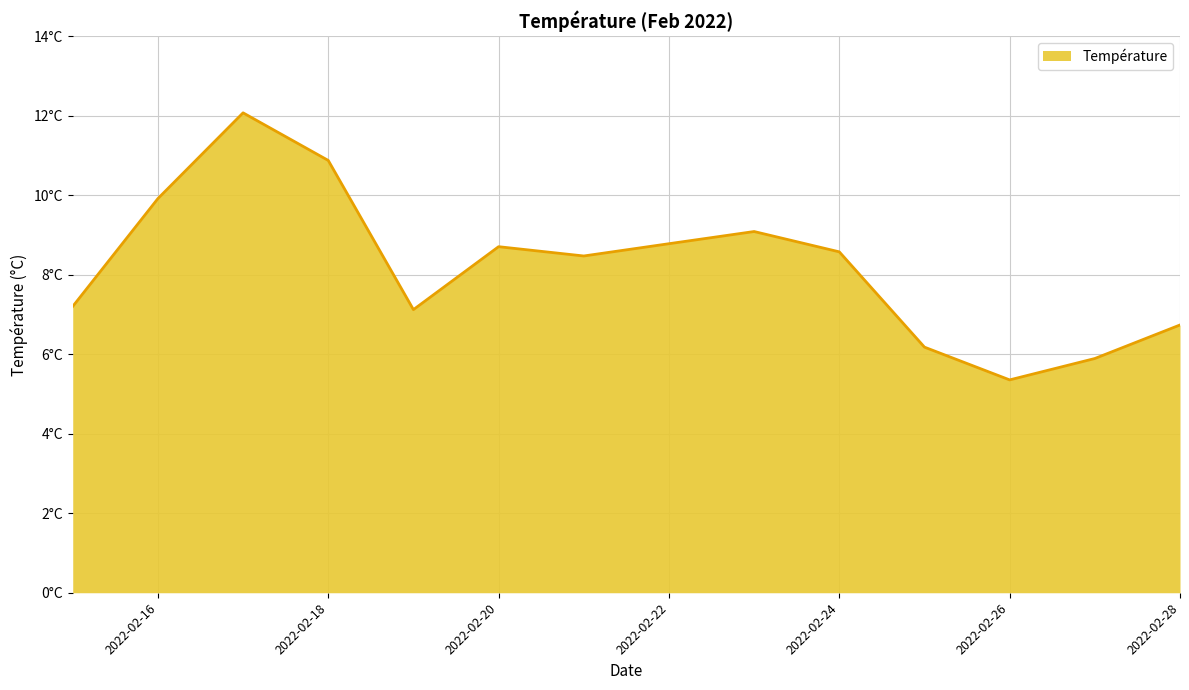

What is the value of the 3rd point from the left?

12.1